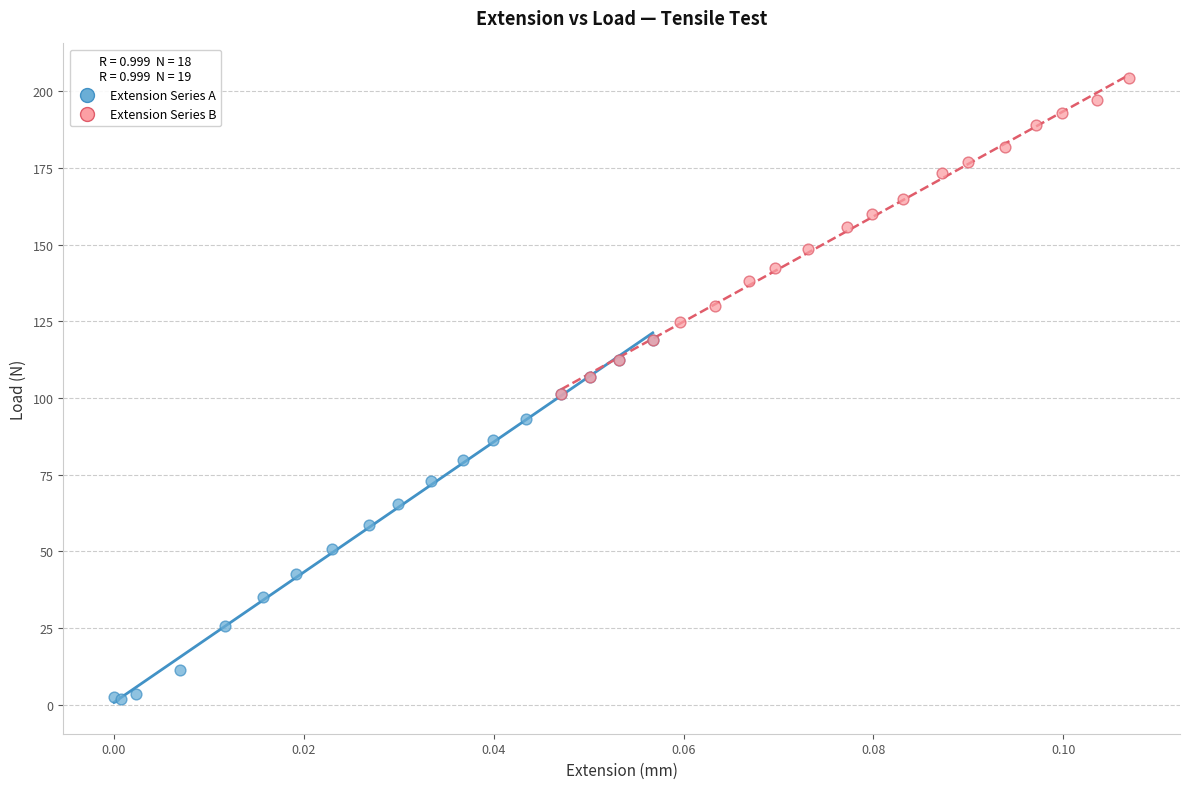

What are all the series names shown in the legend?

Extension Series A, Extension Series B